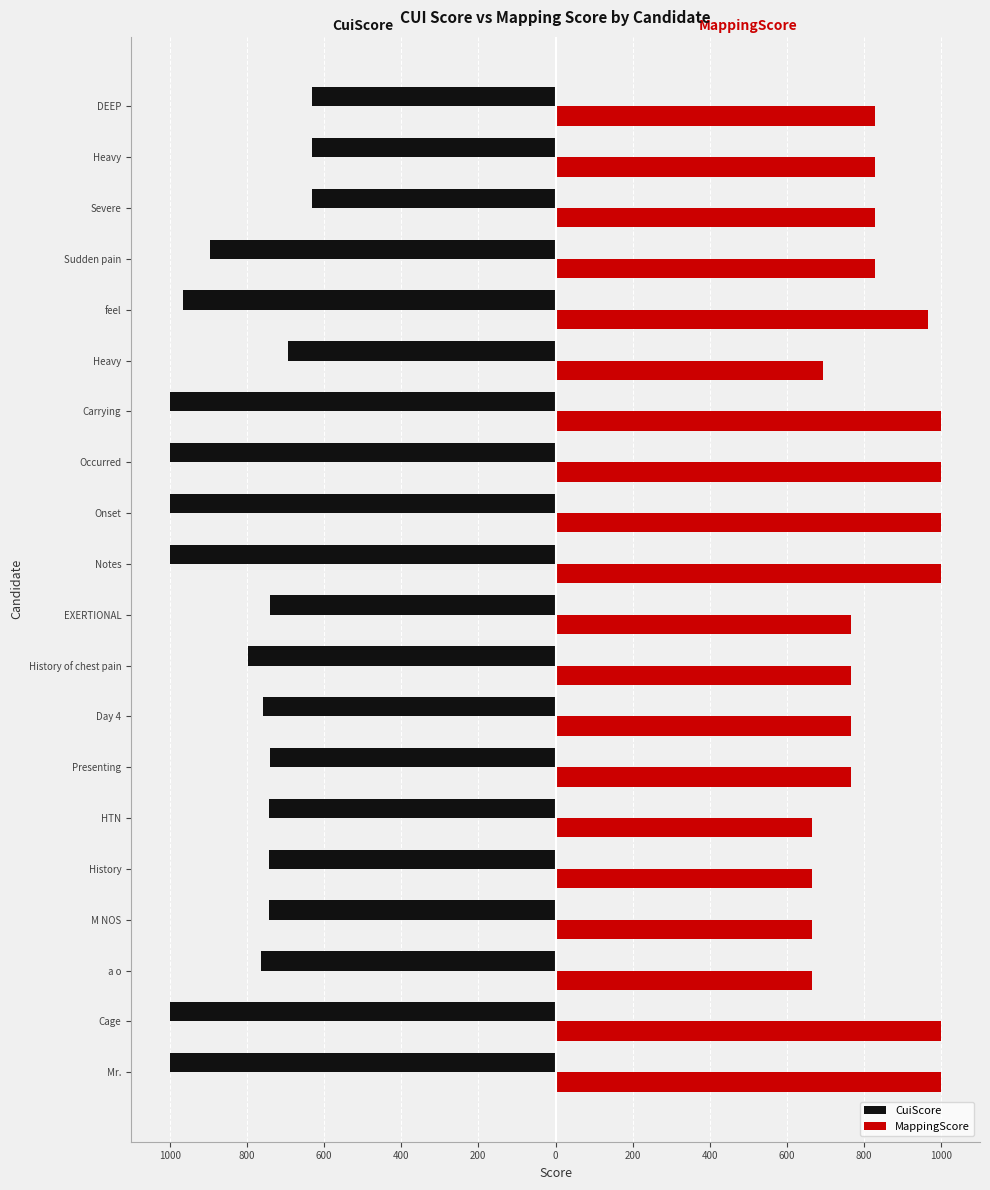

What is the sum of all CuiScore values?

-16471